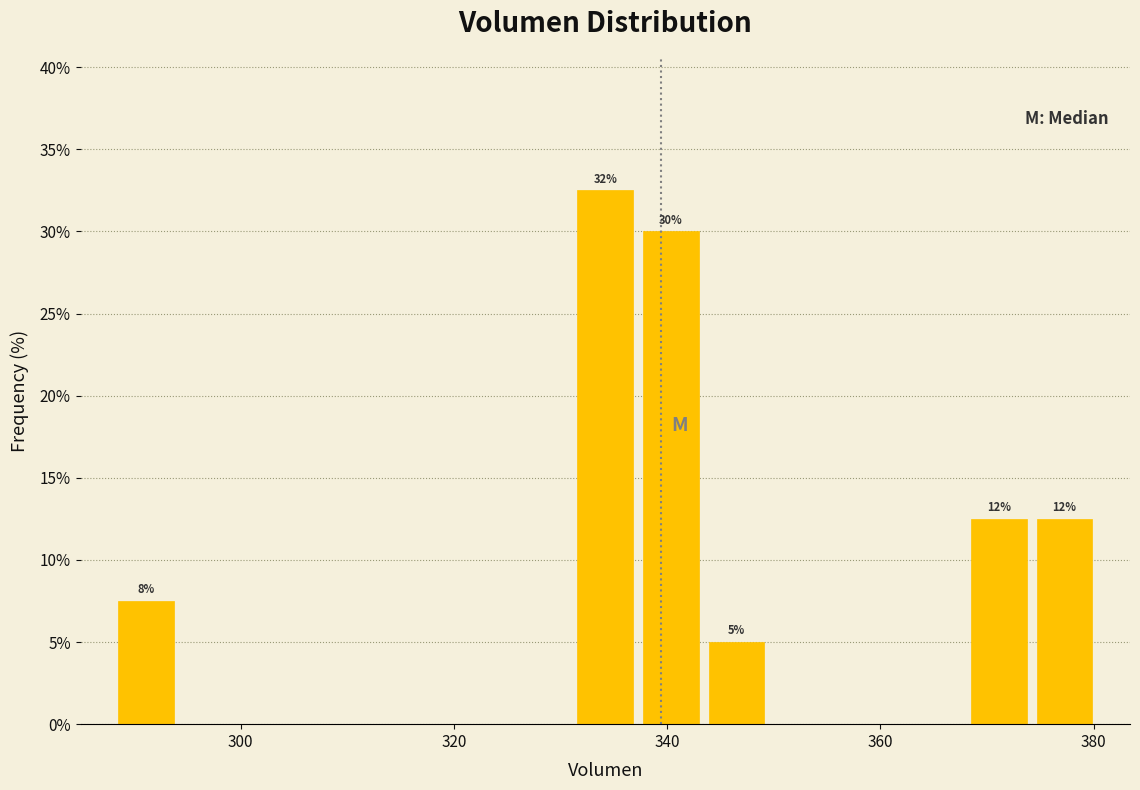

Around what value on the x-axis is the tallest bar? Give the approximate position of its centre, as read against the axis.

334